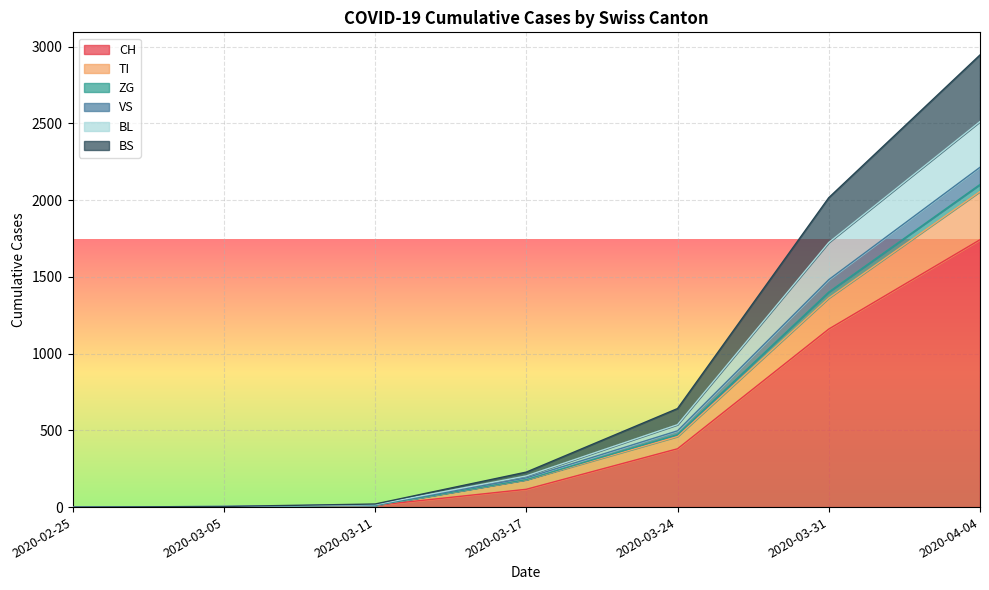

At which label does CH reach its peak?

2020-04-04